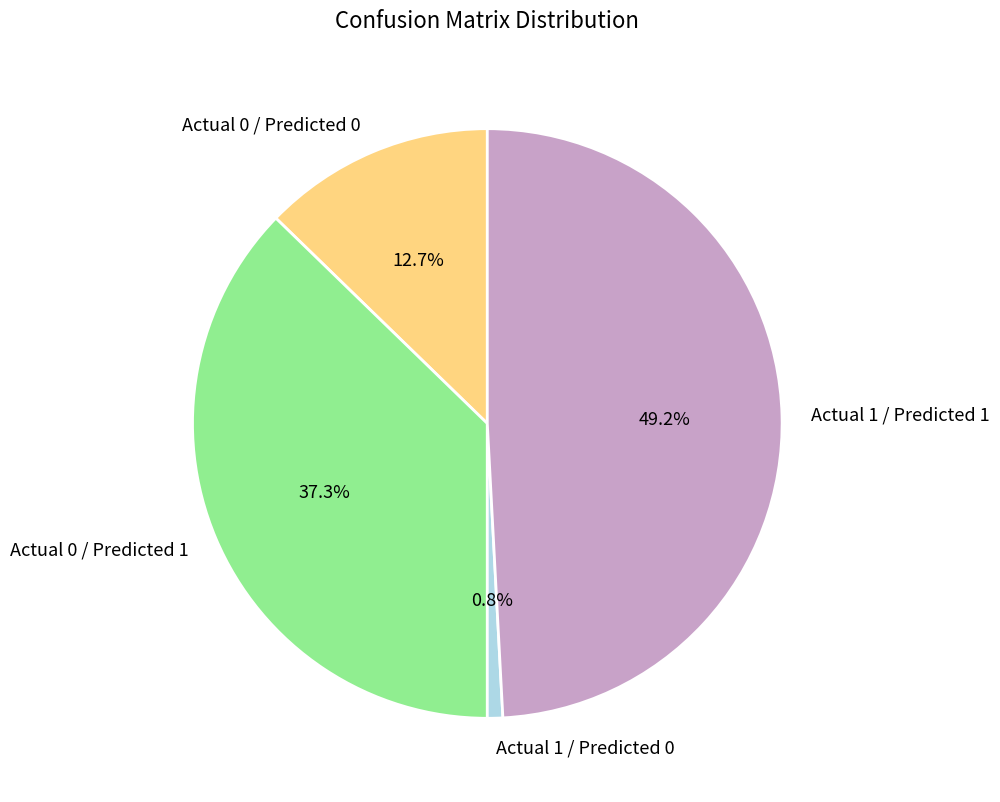

To the nearest percent, what portion does Actual 0 / Predicted 0 represent?

13%